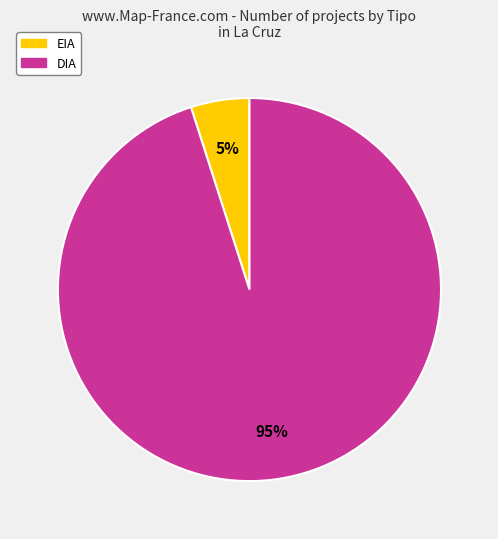

To the nearest percent, what is the difference between the DIA and EIA slice percentages?

90%